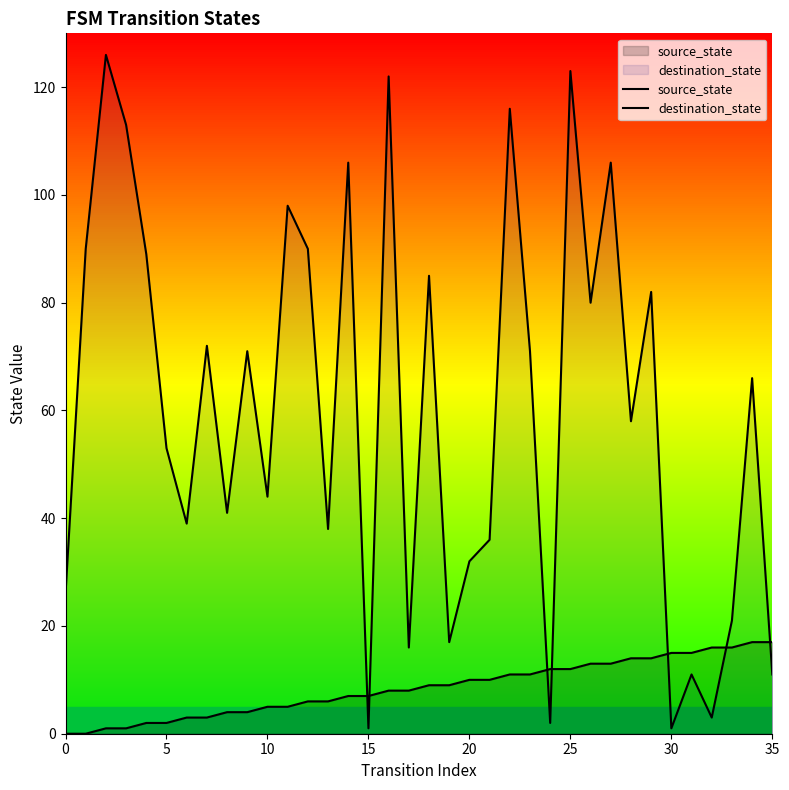

List the series in order of their overall mean, highest first.

destination_state, source_state